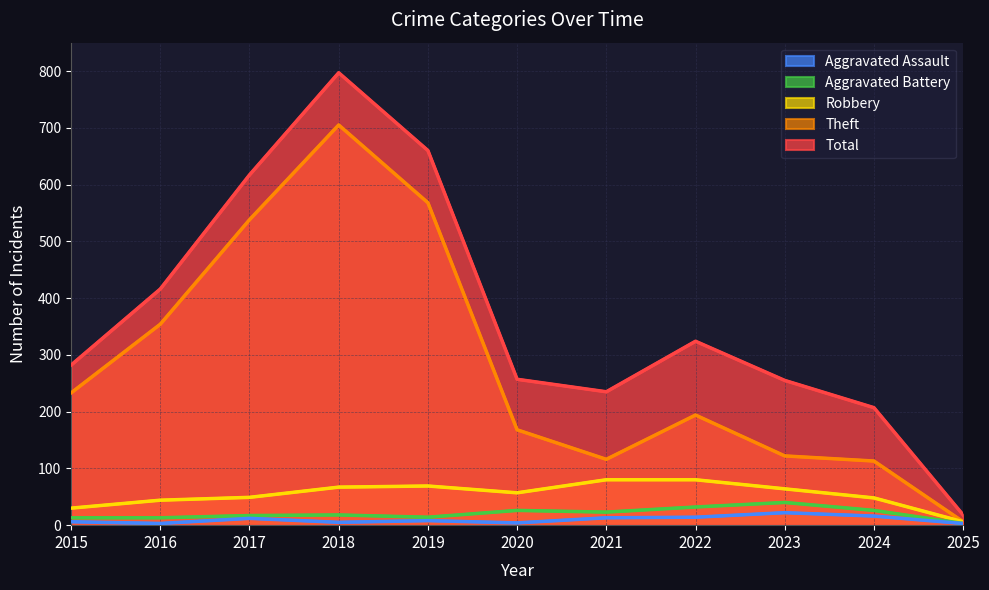

Between 2025 and 2016, which is larger?

2016